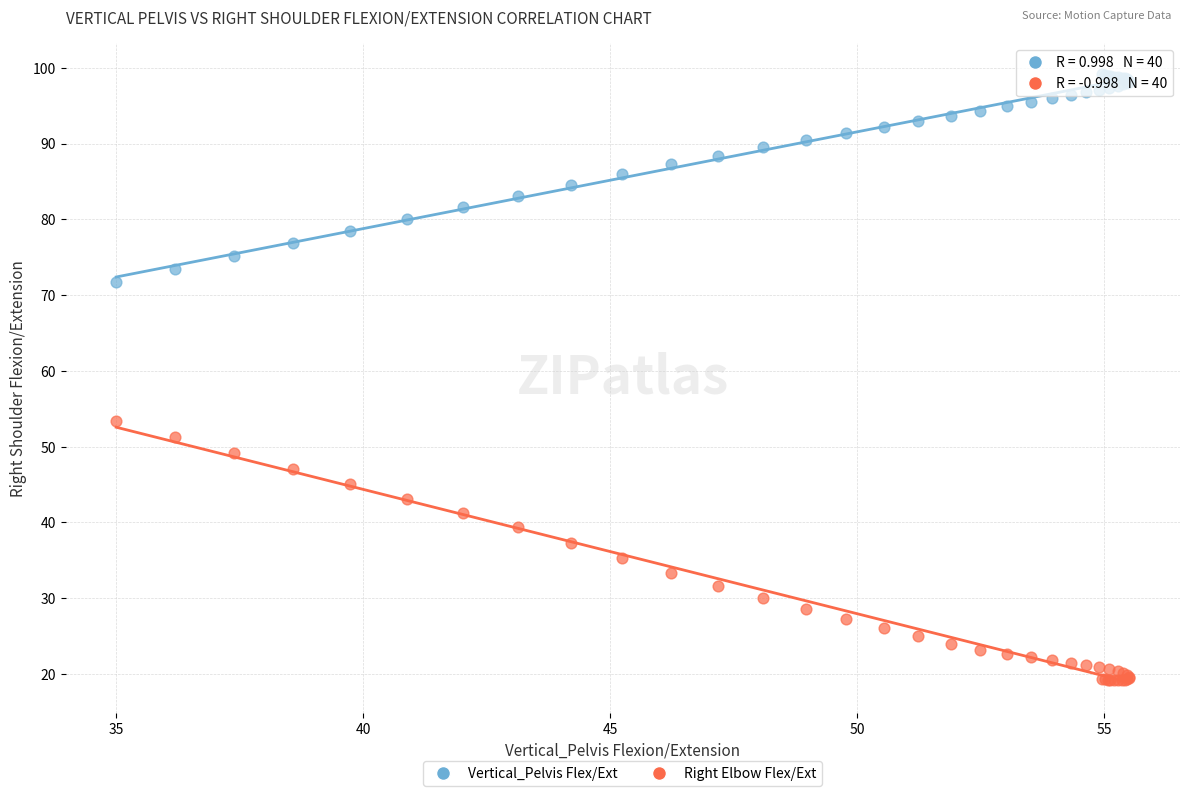

Across all series, what Y value is closest to 59?

53.3